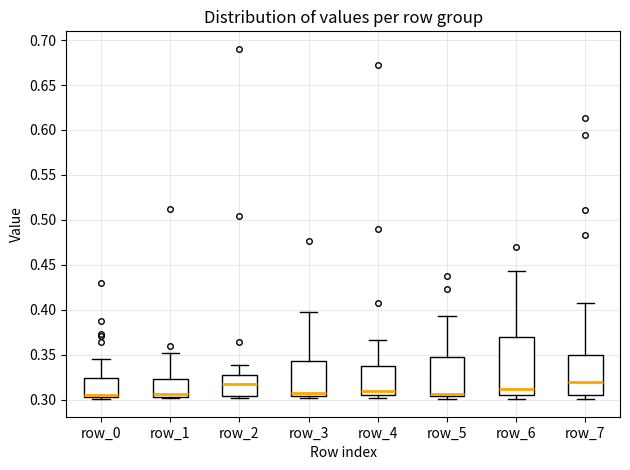

Which box is the tallest, from its lower edge to its upper edge?

row_6